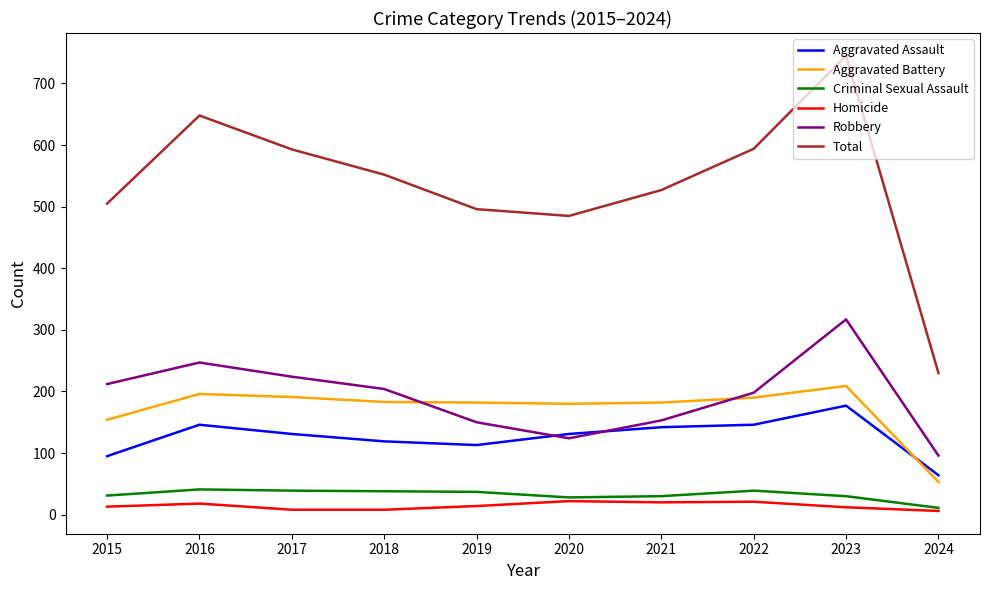

In Robbery, how many points are lower than both neighbors (excluding endpoints)?

1